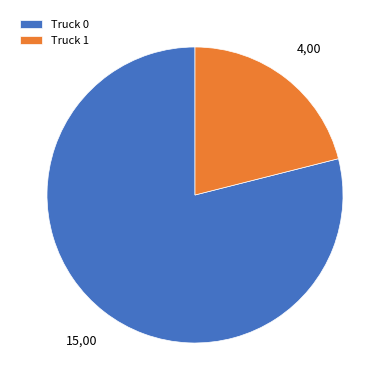

What is the ratio of the value at Truck 1 to the value at Truck 0?

0.3